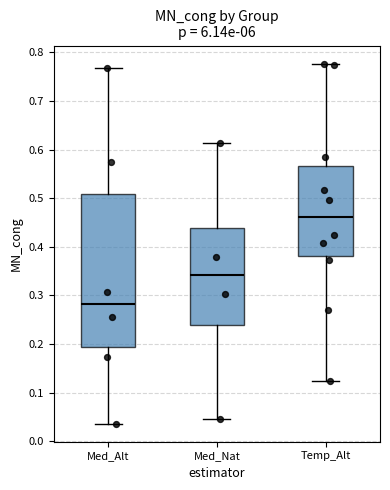

Which box is the tallest, from its lower edge to its upper edge?

Med_Alt